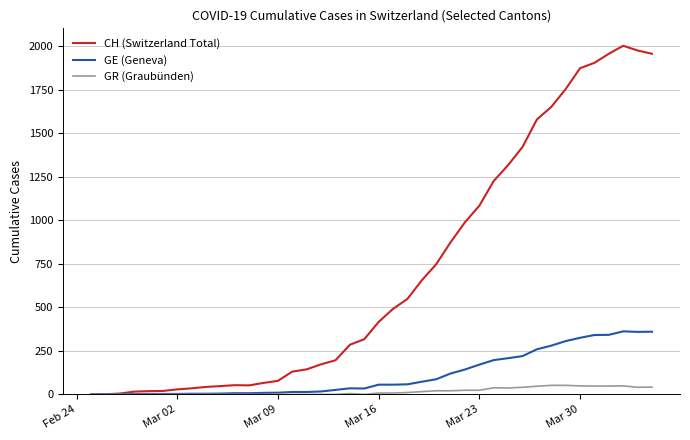

List the series in order of their peak value, highest first.

CH (Switzerland Total), GE (Geneva), GR (Graubünden)